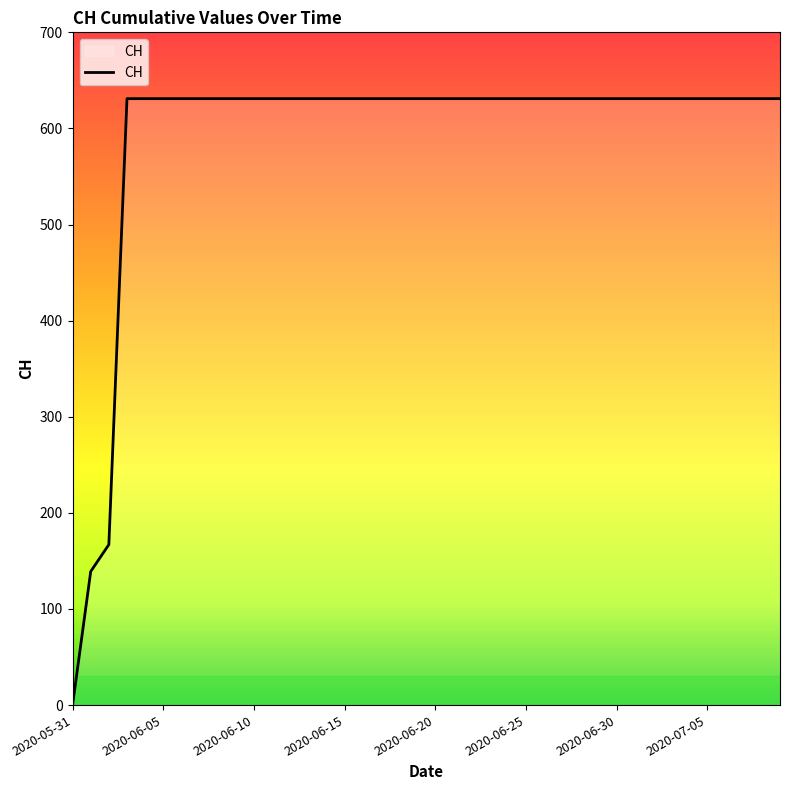

What is the sum of all values?

23653